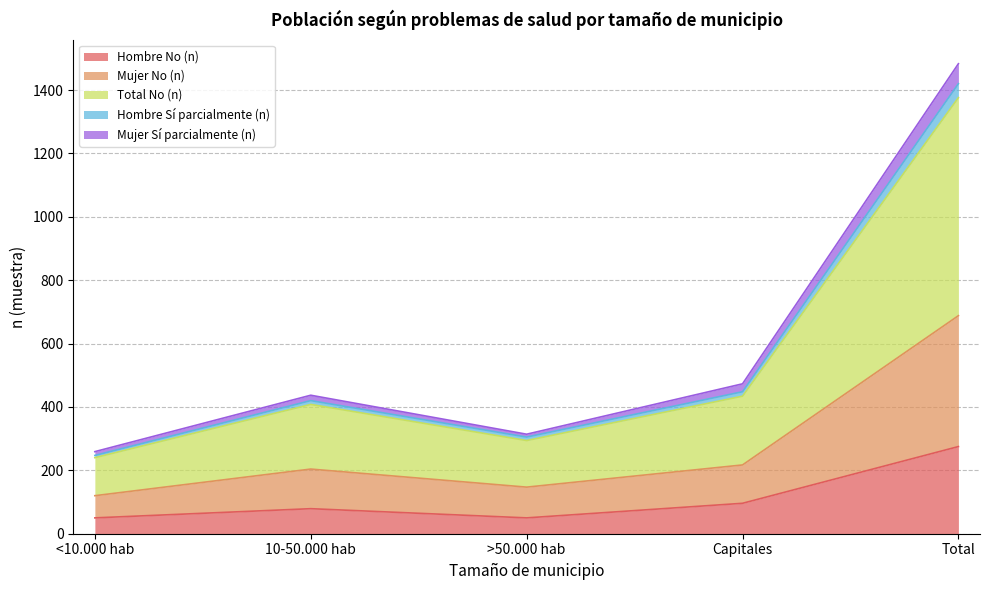

The Hombre No (n) series shows 96 at Capitales. True or false?

True